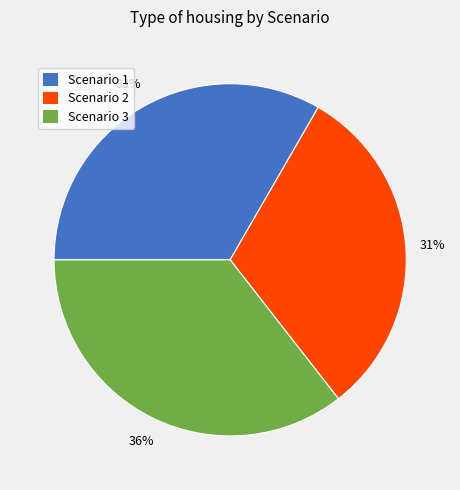

Is Scenario 1 the majority of the pie?

No